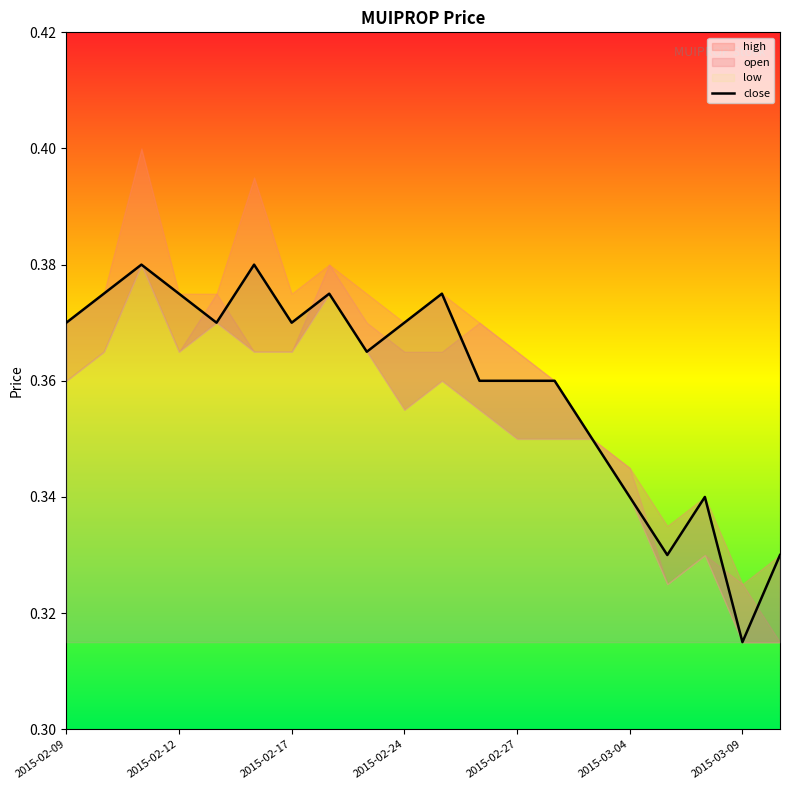

Reading right to left, what are all the values shown in this chart?

0.3	0.3	0.3	0.3	0.3	0.3	0.4	0.4	0.4	0.4	0.4	0.4	0.4	0.4	0.4	0.4	0.4	0.4	0.4	0.4